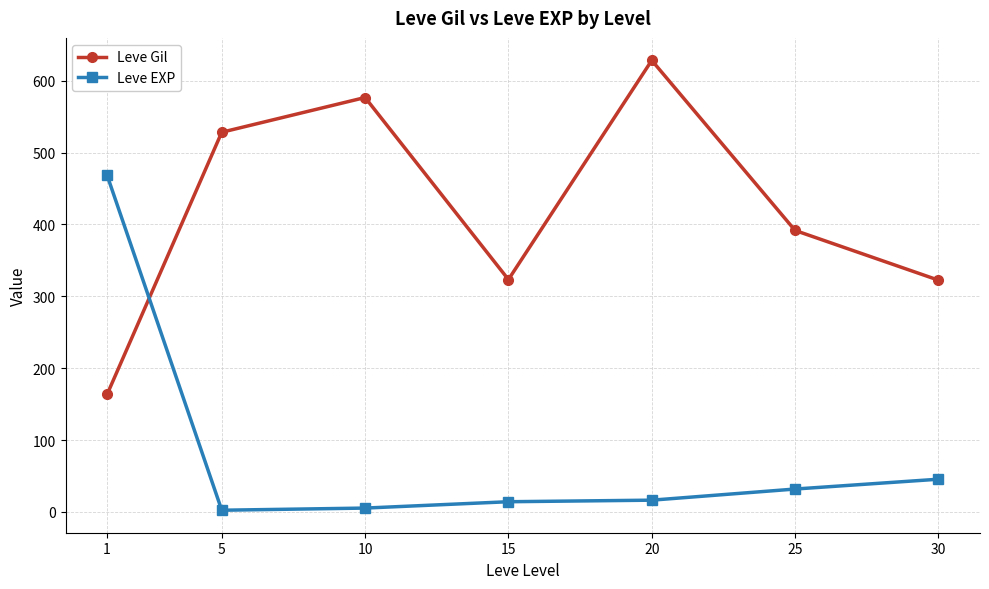

List the series in order of their peak value, lowest first.

Leve EXP, Leve Gil